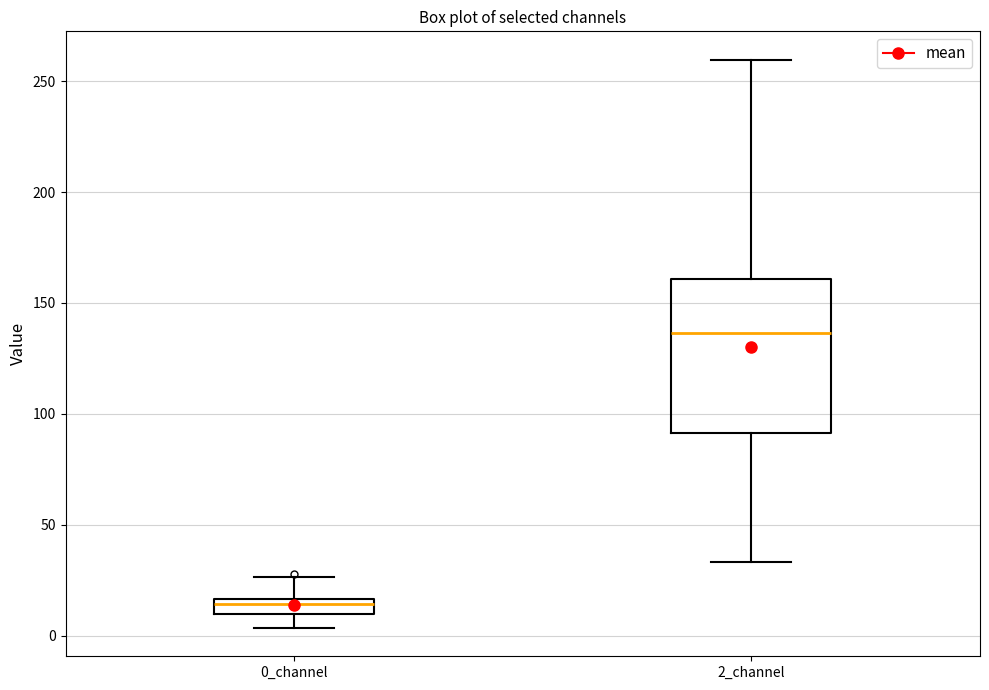

Which box has the lowest median line?

0_channel